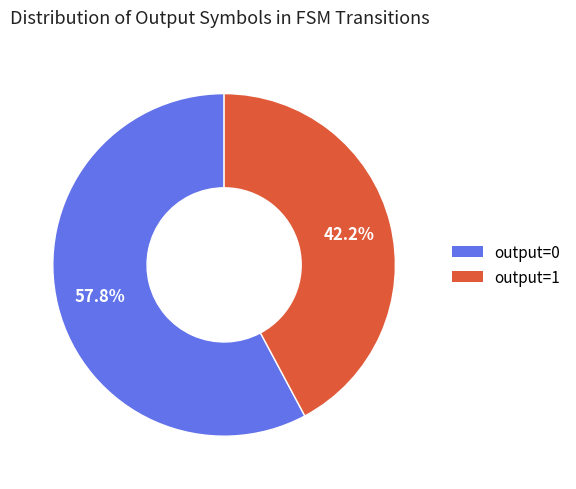

Which category accounts for the majority?

output=0